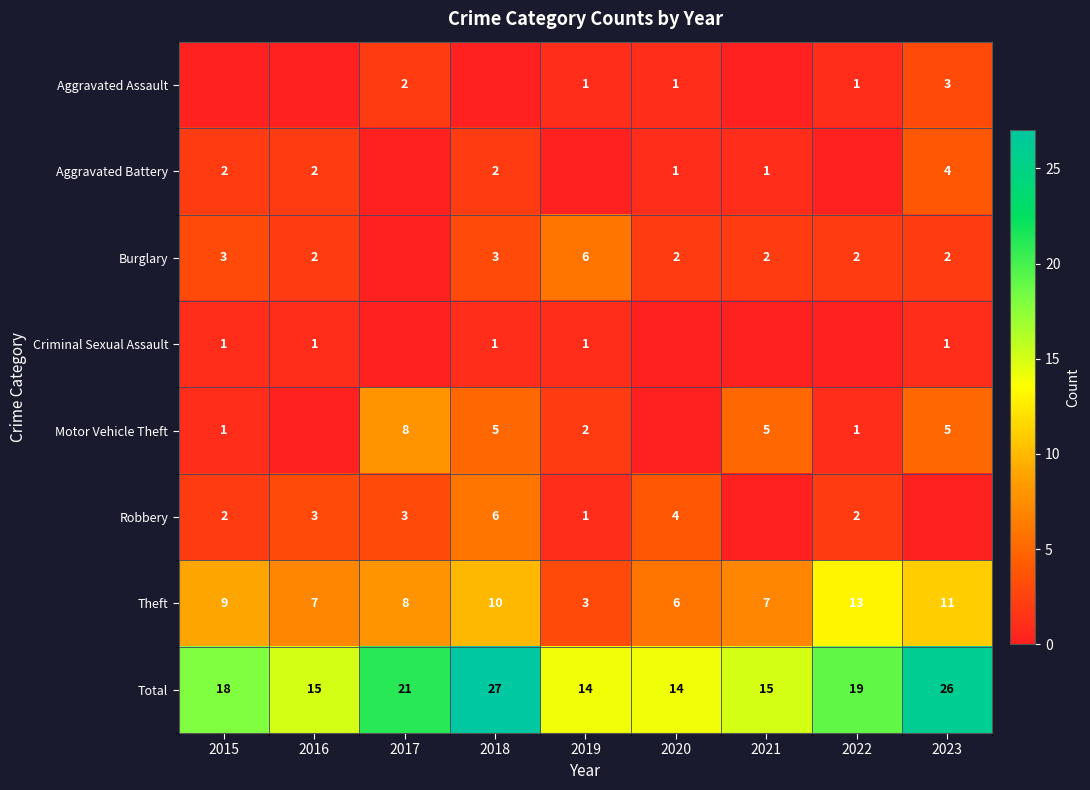

What is the difference between the Theft values at 2022 and 2015?

4